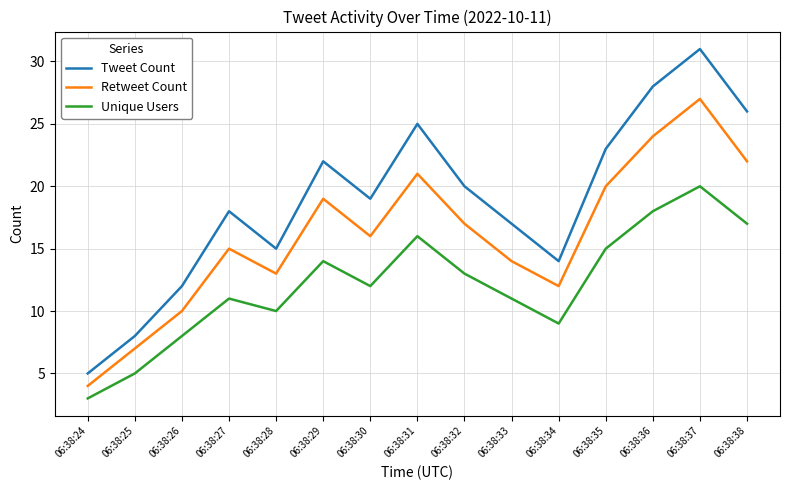

What is the total value across all series at 06:38:25?

20